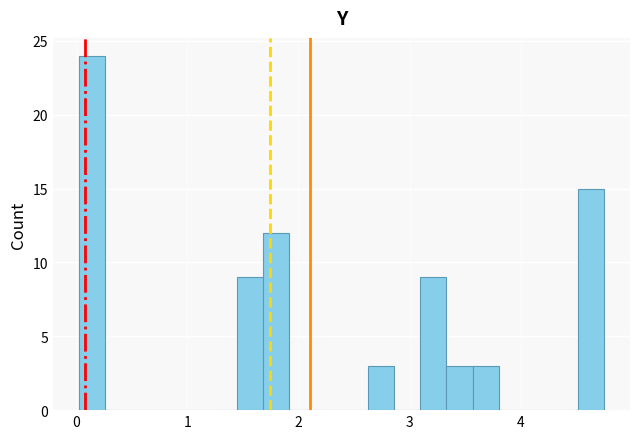

Read against the x-axis, roughly where is the centre of the tallest bar?

0.1